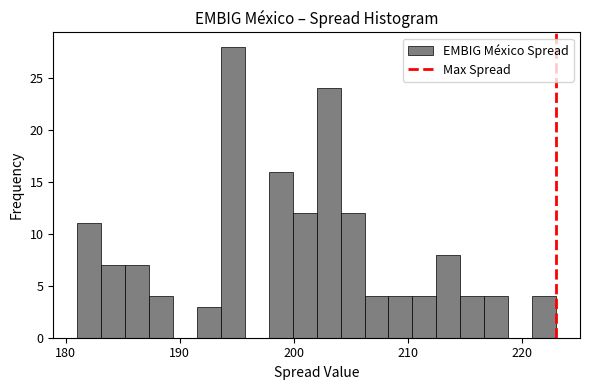

Around what value on the x-axis is the tallest bar? Give the approximate position of its centre, as read against the axis.

195